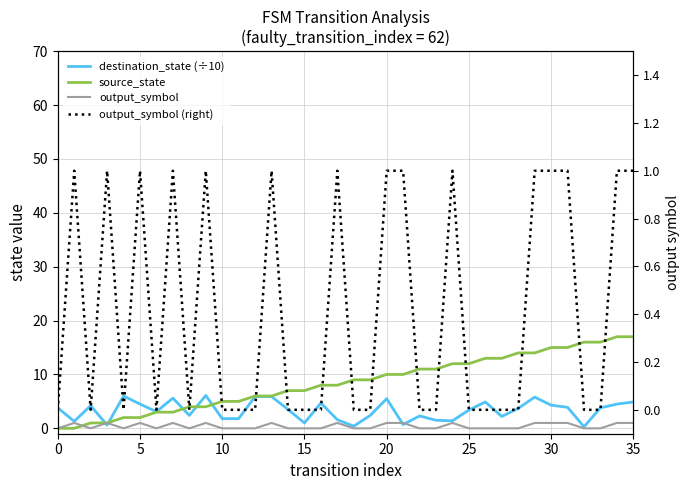

At how many categories does at least one series exceed 0?

36